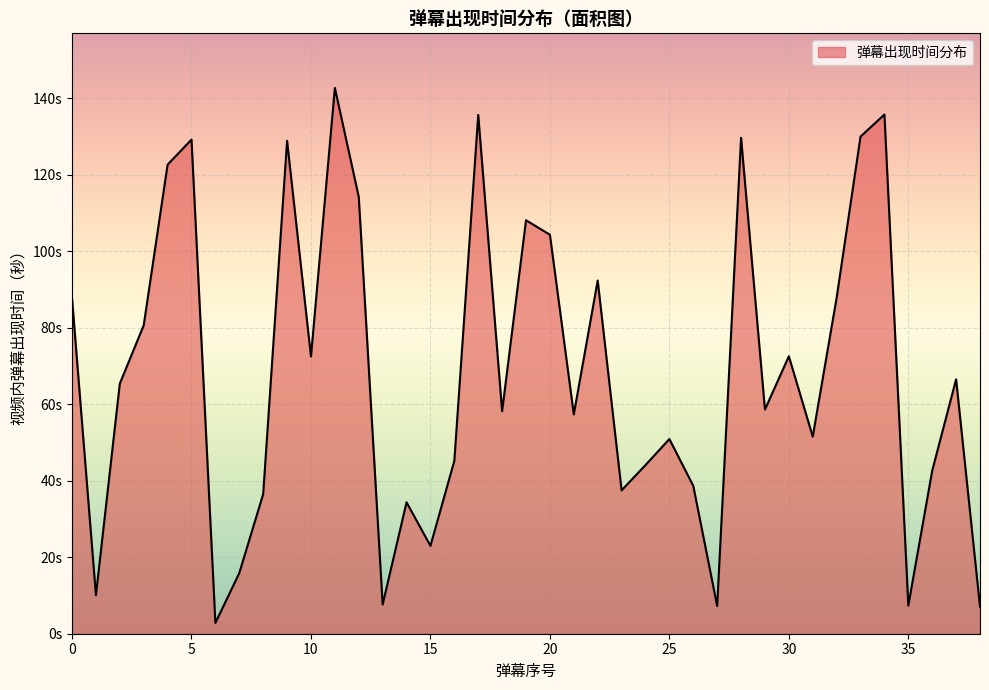

Which label corresponds to the largest value in the chart?

11